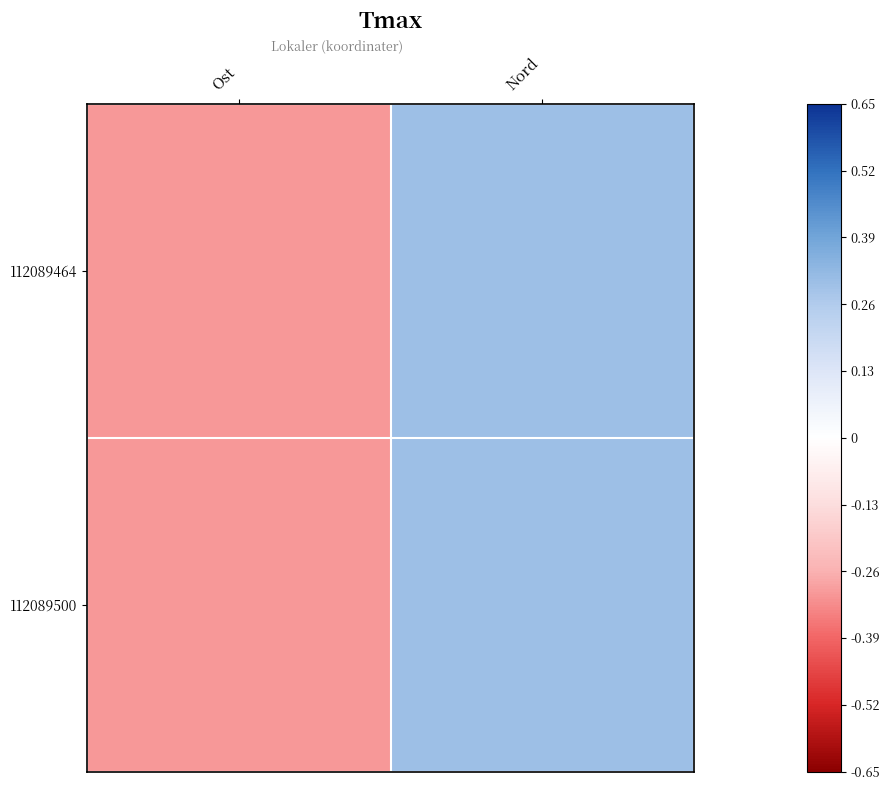

Rank the series by their maximum value, from lowest to highest.

112089500, 112089464